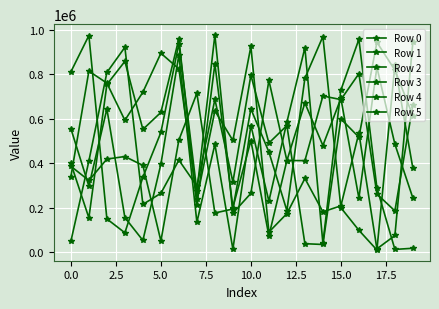

How many lines are shown in the chart?

6